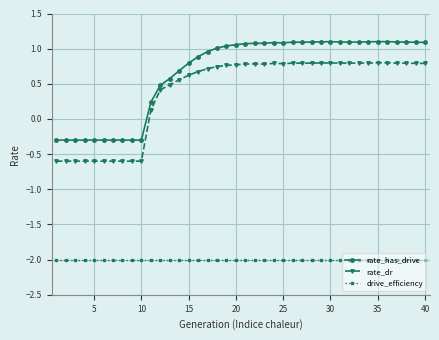

How many lines are shown in the chart?

3